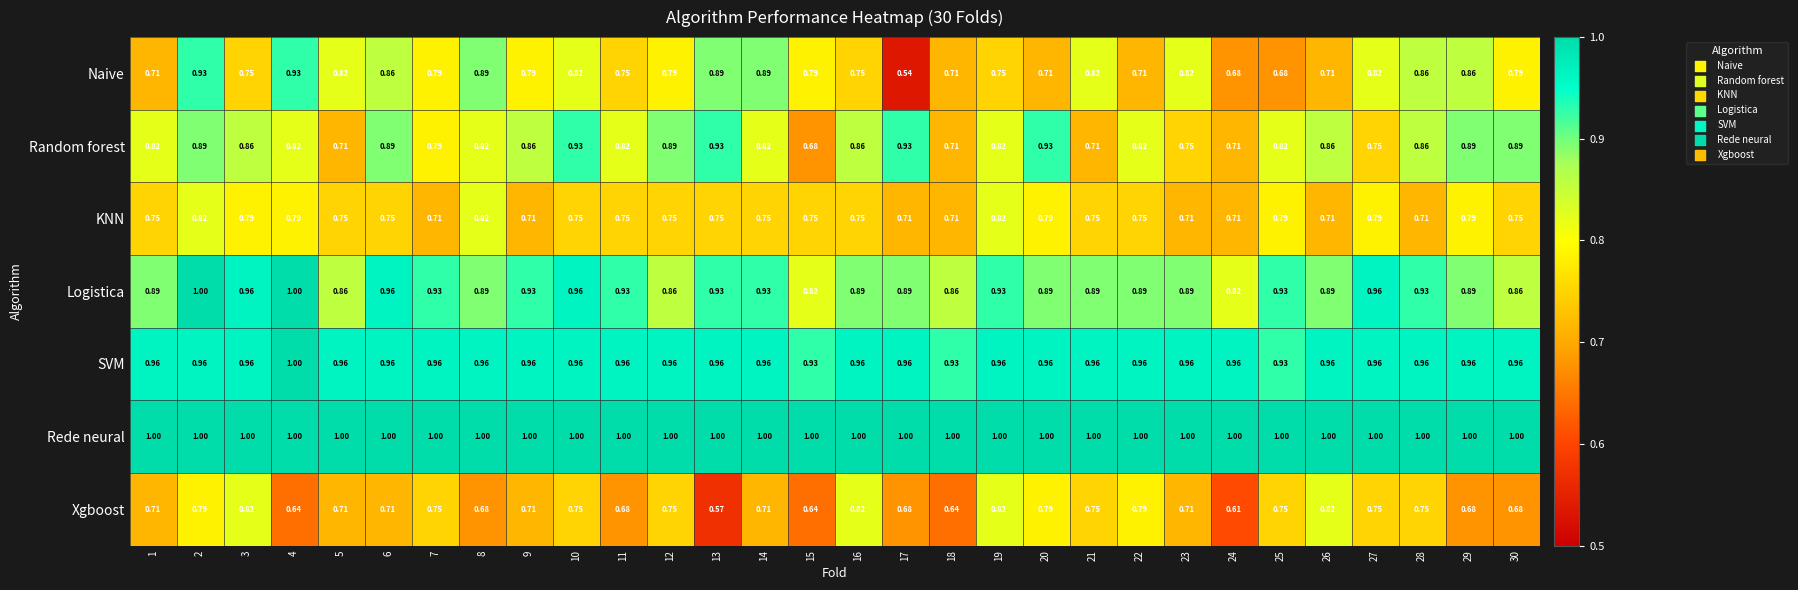

Is the value of SVM at 1 greater than the value of Random forest at 23?

Yes